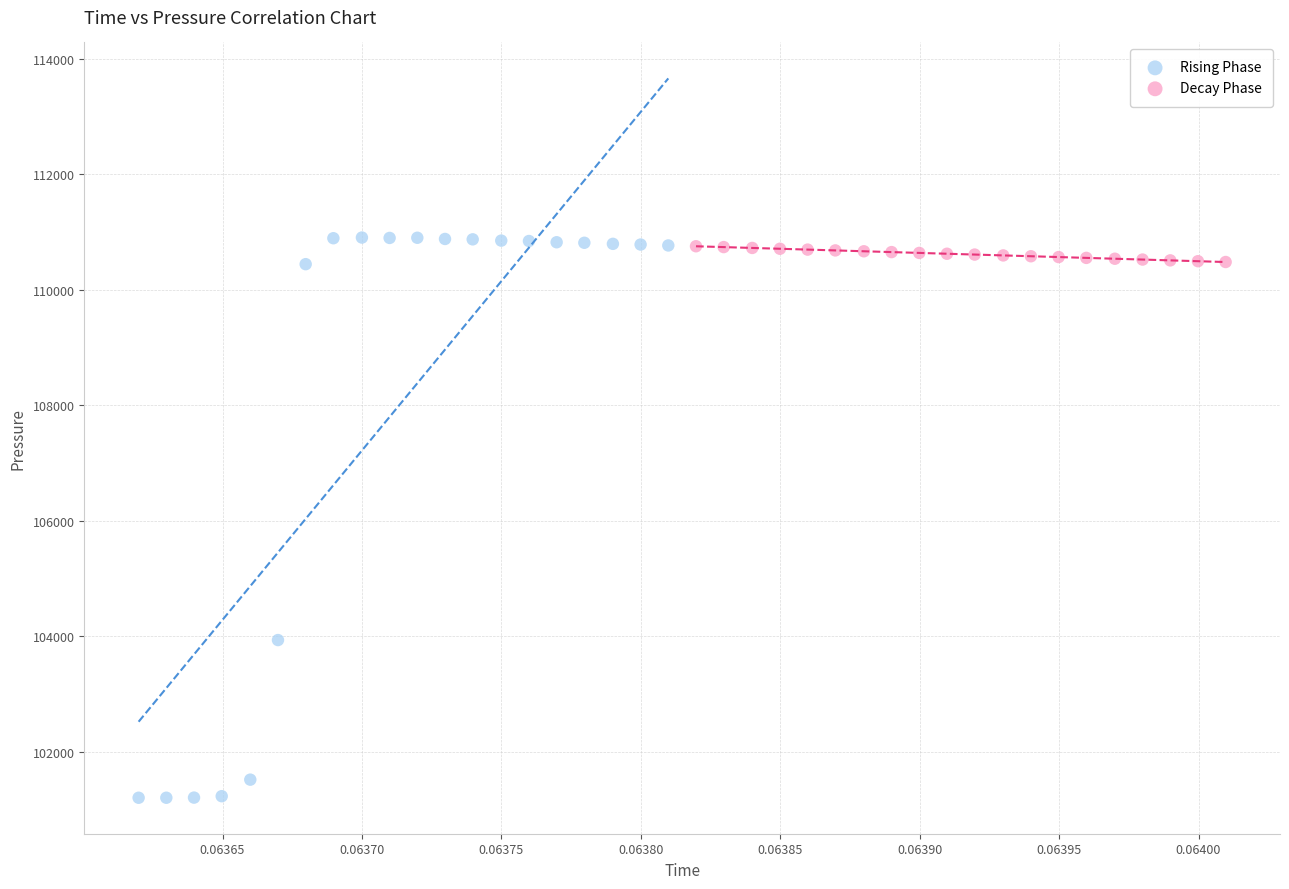

Which series reaches the minimum Y coordinate?

Rising Phase